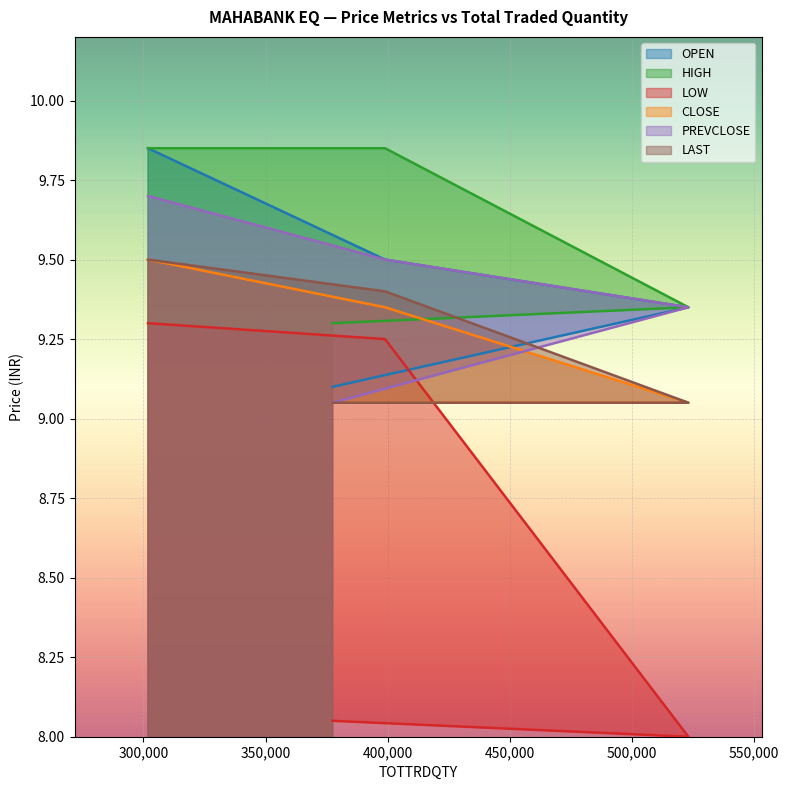

At which category does the chart reach its peak across all series?

301850